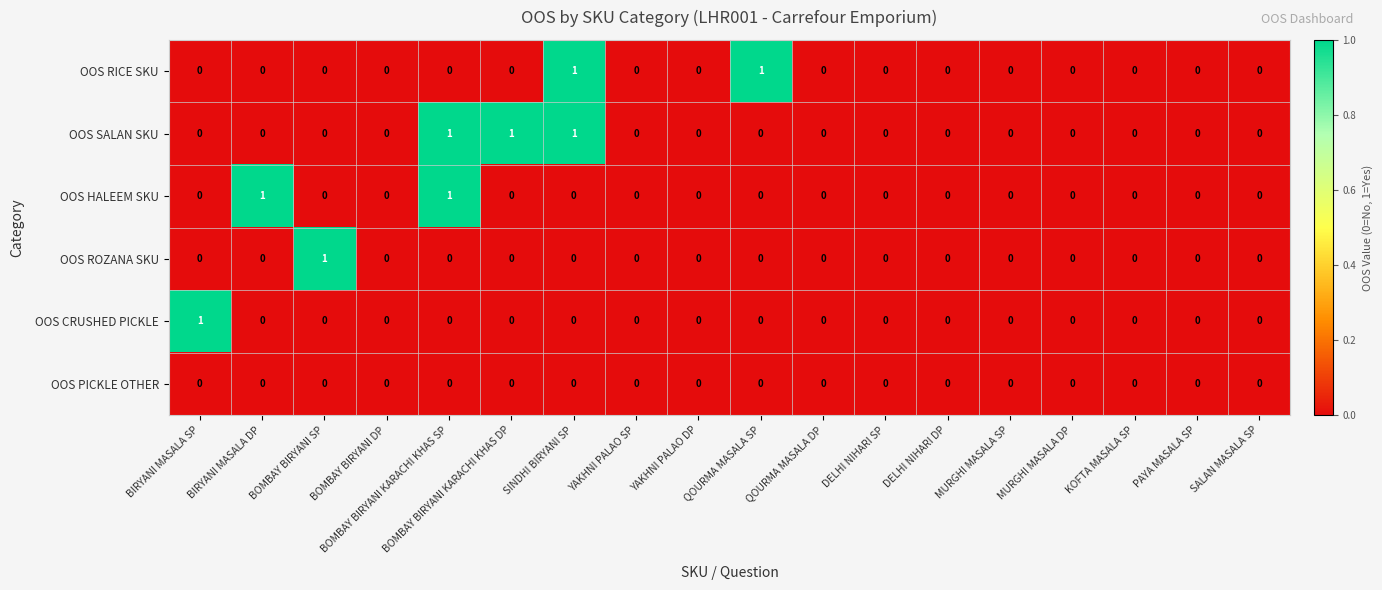

The value of OOS RICE SKU at QOURMA MASALA SP is 1. True or false?

True